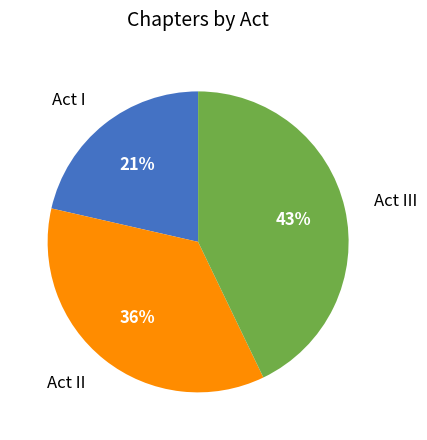

The Act I slice represents 21% of the pie. True or false?

True